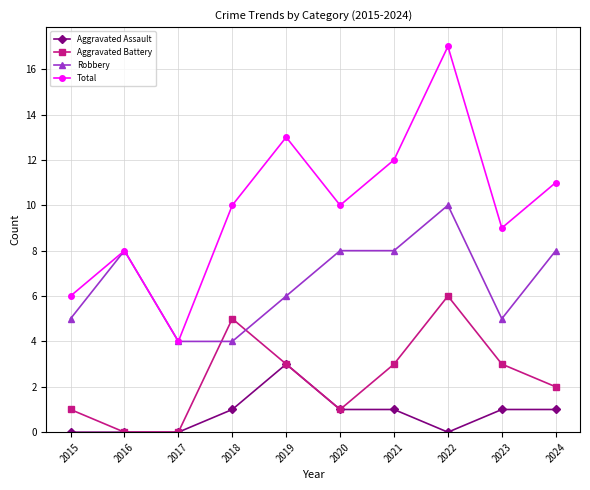

At which category is the sum across all series the highest?

2022